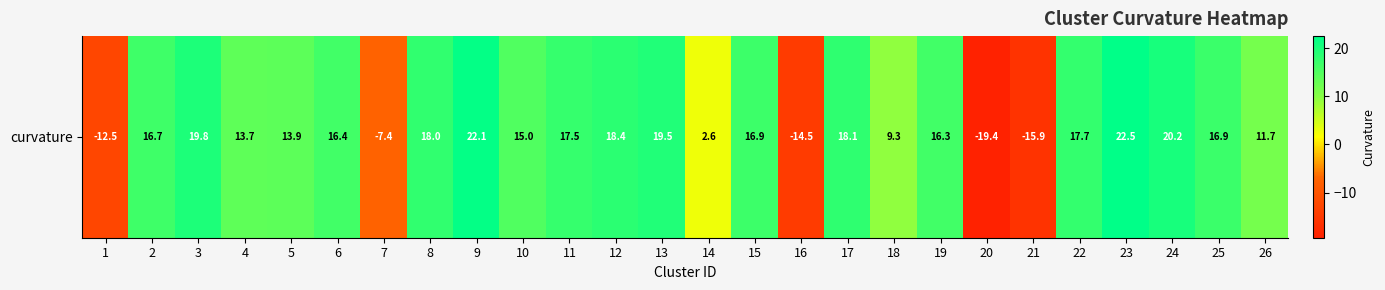

Rank the categories by value from highest to lowest.

23, 9, 24, 3, 13, 12, 17, 8, 22, 11, 25, 15, 2, 6, 19, 10, 5, 4, 26, 18, 14, 7, 1, 16, 21, 20